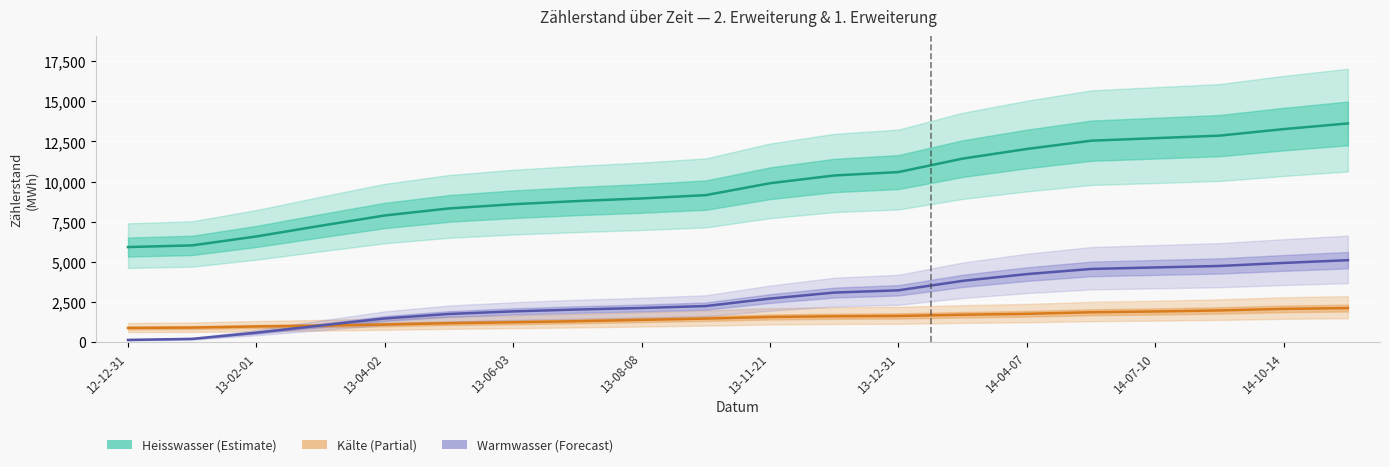

True or false: Kälte has more than 2 interior local peaks.

False